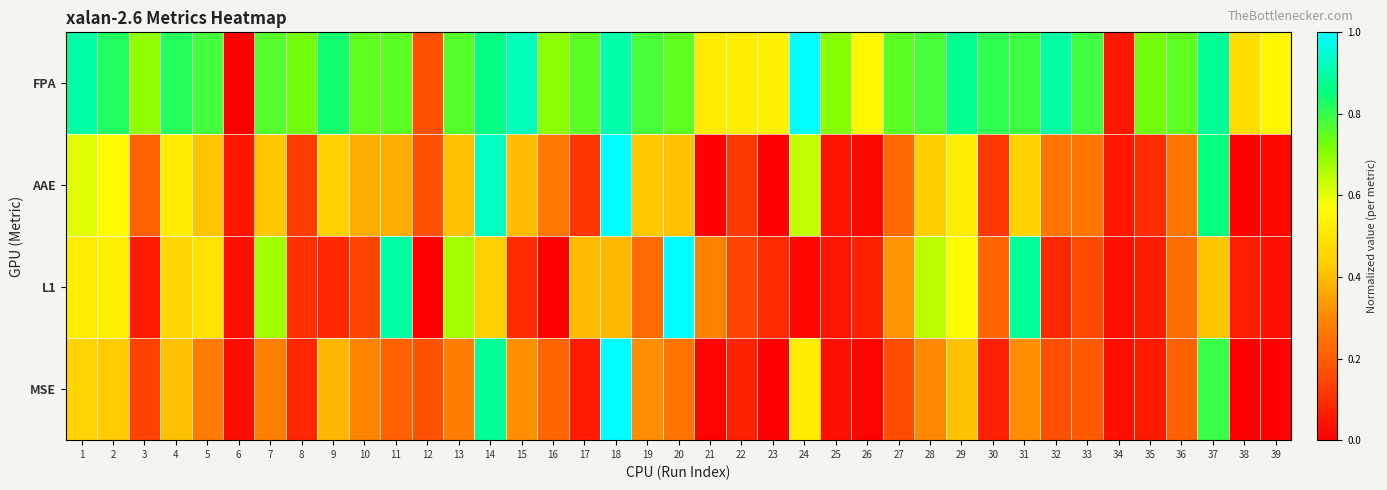

Reading right to left, extract all data points from this chart.

FPA: 39=0.5	38=0.5	37=0.9	36=0.8	35=0.7	34=0.1	33=0.8	32=0.9	31=0.8	30=0.8	29=0.9	28=0.8	27=0.8	26=0.6	25=0.7	24=1.0	23=0.5	22=0.5	21=0.5	20=0.8	19=0.8	18=0.9	17=0.8	16=0.7	15=0.9	14=0.9	13=0.8	12=0.2	11=0.8	10=0.8	9=0.8	8=0.7	7=0.8	6=0.0	5=0.8	4=0.8	3=0.7	2=0.8	1=0.9
AAE: 39=0.0	38=0.0	37=0.9	36=0.3	35=0.1	34=0.0	33=0.3	32=0.3	31=0.4	30=0.1	29=0.5	28=0.4	27=0.2	26=0.0	25=0.0	24=0.6	23=0.0	22=0.1	21=0.0	20=0.4	19=0.4	18=1.0	17=0.1	16=0.3	15=0.4	14=0.9	13=0.4	12=0.2	11=0.4	10=0.4	9=0.4	8=0.1	7=0.4	6=0.0	5=0.4	4=0.5	3=0.2	2=0.6	1=0.6
L1: 39=0.0	38=0.1	37=0.4	36=0.2	35=0.1	34=0.0	33=0.2	32=0.1	31=0.9	30=0.2	29=0.6	28=0.6	27=0.3	26=0.1	25=0.0	24=0.0	23=0.1	22=0.1	21=0.3	20=1.0	19=0.2	18=0.4	17=0.4	16=0.0	15=0.1	14=0.4	13=0.7	12=0.0	11=0.9	10=0.1	9=0.1	8=0.1	7=0.7	6=0.0	5=0.5	4=0.5	3=0.1	2=0.5	1=0.5
MSE: 39=0.0	38=0.0	37=0.8	36=0.2	35=0.1	34=0.0	33=0.2	32=0.2	31=0.3	30=0.1	29=0.4	28=0.3	27=0.2	26=0.0	25=0.0	24=0.5	23=0.0	22=0.1	21=0.0	20=0.3	19=0.3	18=1.0	17=0.1	16=0.2	15=0.3	14=0.9	13=0.3	12=0.2	11=0.2	10=0.3	9=0.4	8=0.1	7=0.3	6=0.0	5=0.3	4=0.4	3=0.1	2=0.4	1=0.5